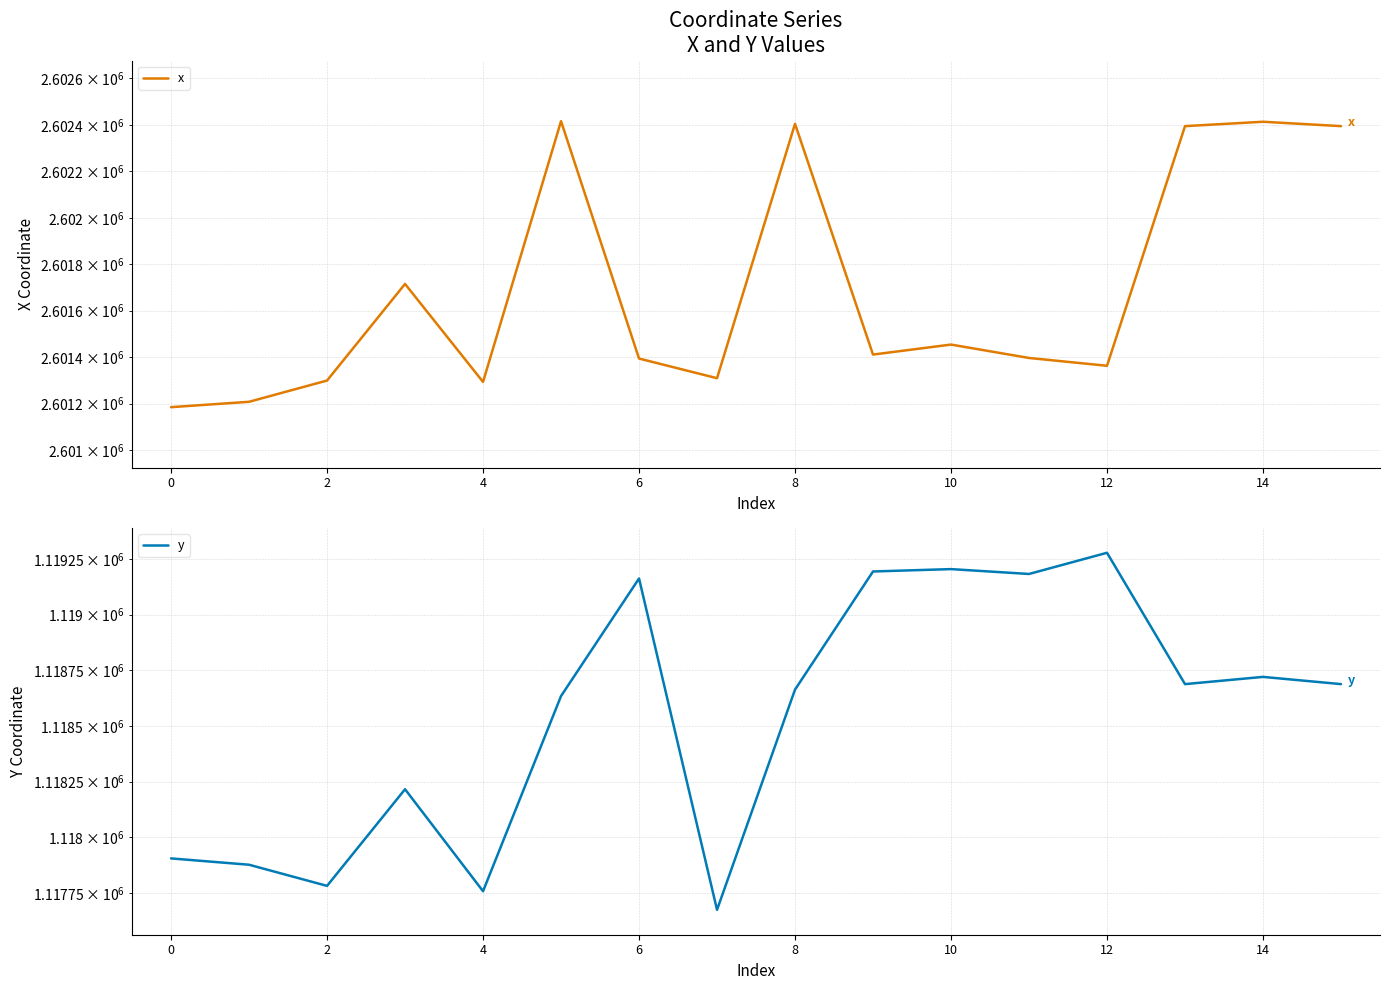

What is the total value across all series at 2?

3719081.1